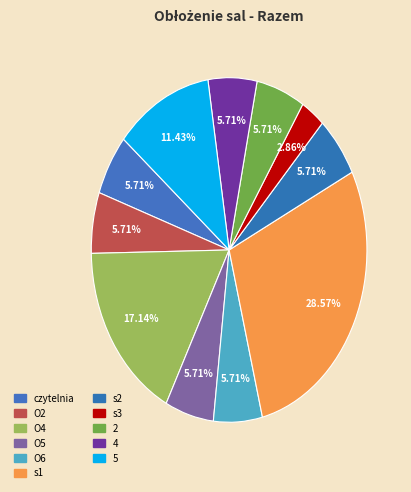

How many slices are in this pie chart?

11